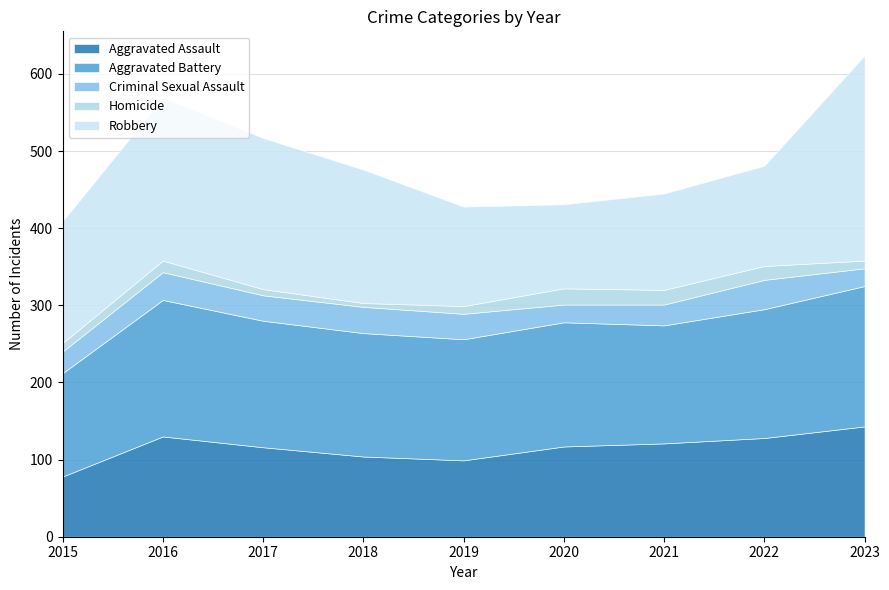

True or false: Aggravated Battery and Homicide intersect in this chart.

False